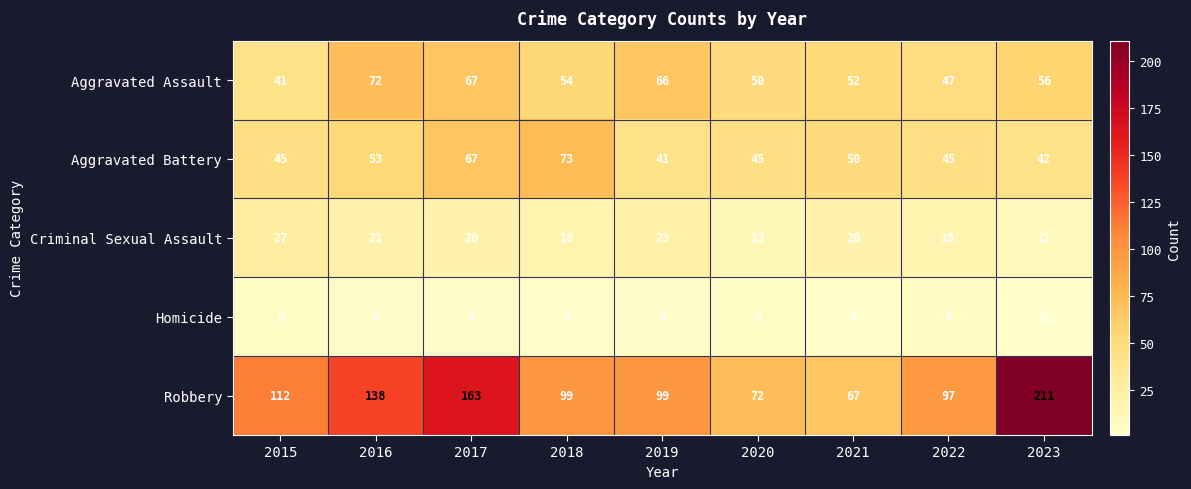

Which label corresponds to the smallest value in the chart?

2023